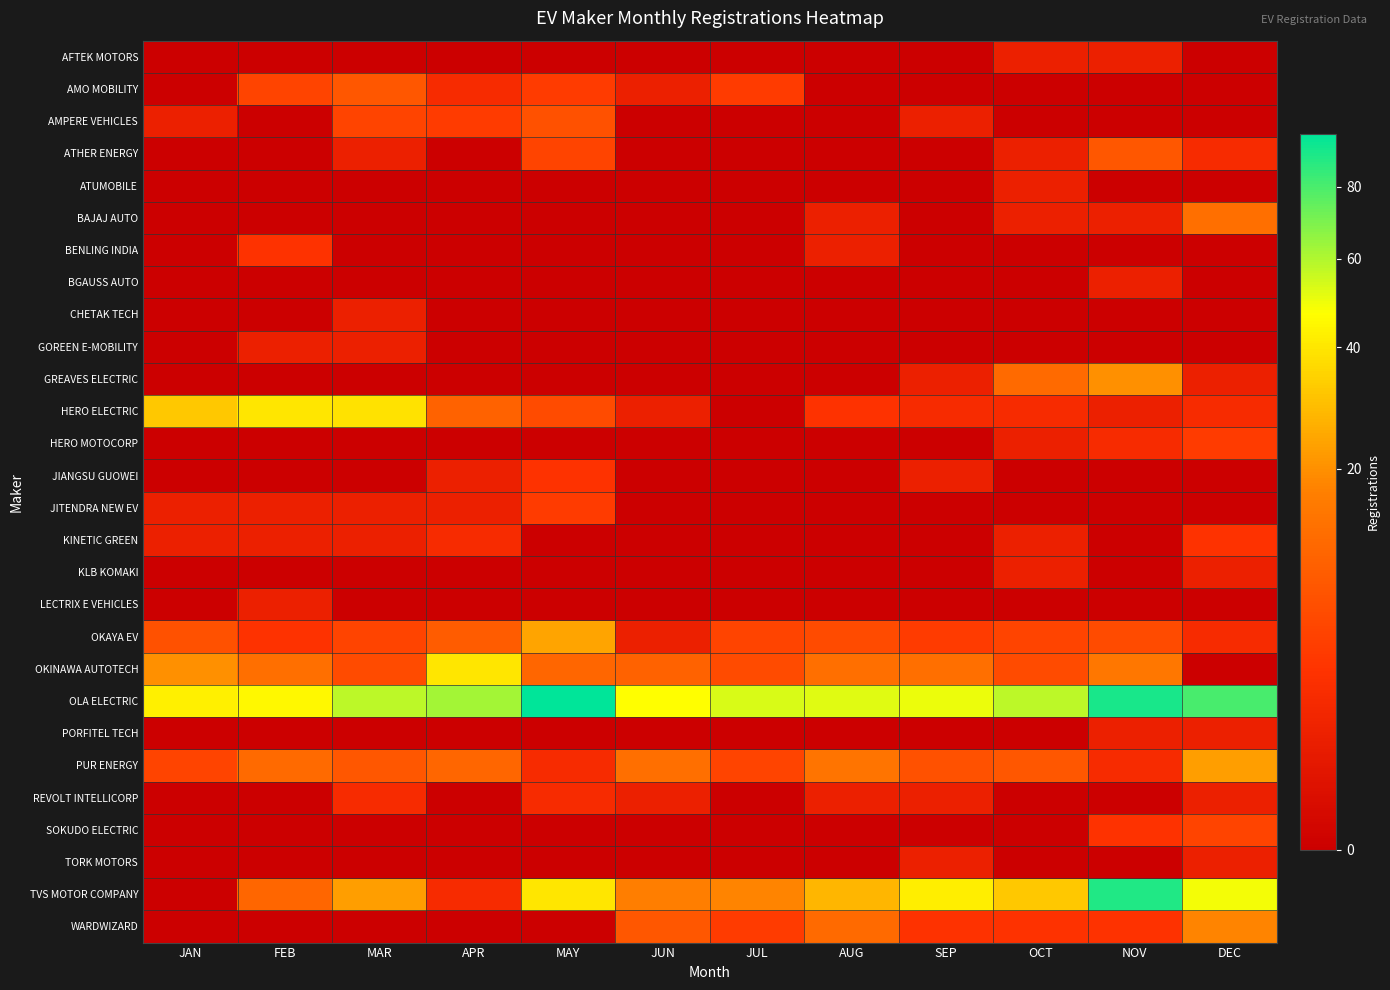

How many data points does each series have?

12